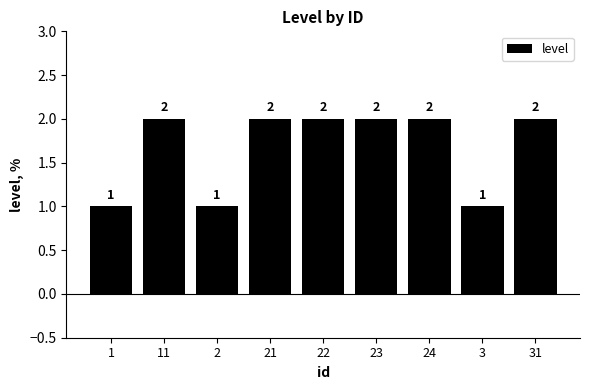

What position from the left is 31?

9